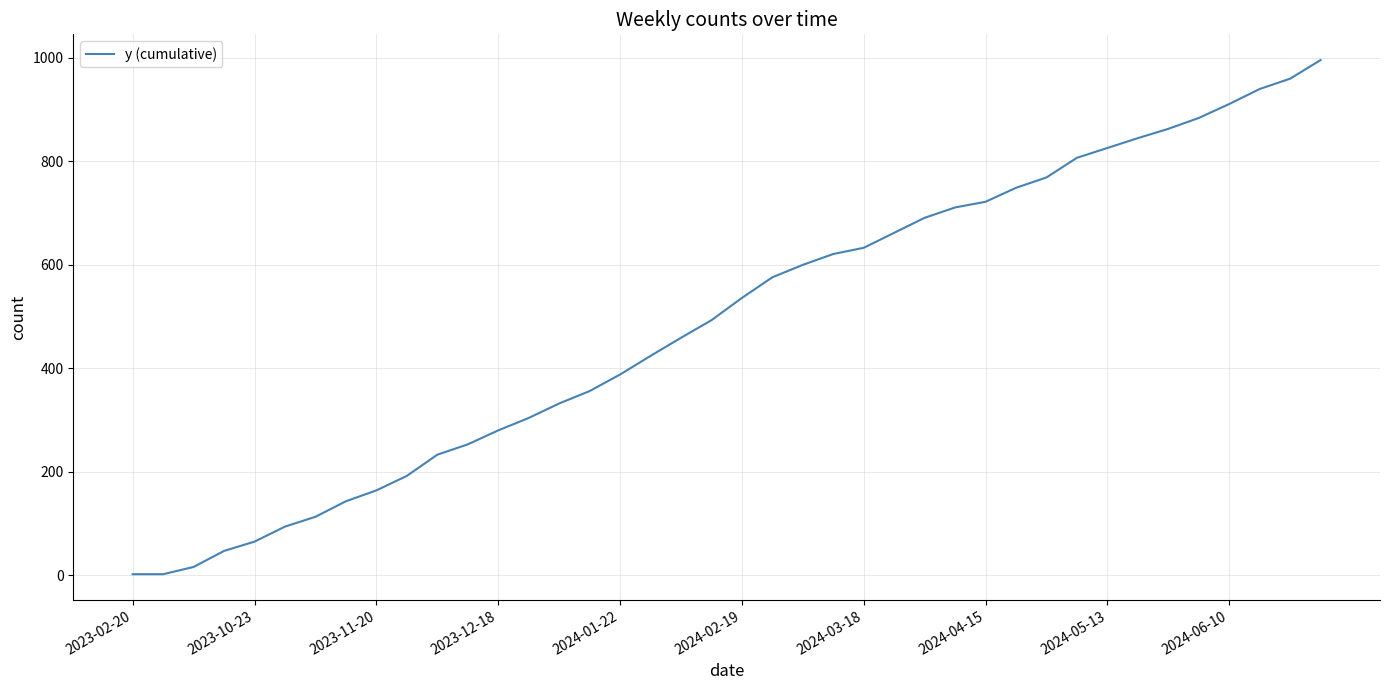

How many lines are shown in the chart?

1